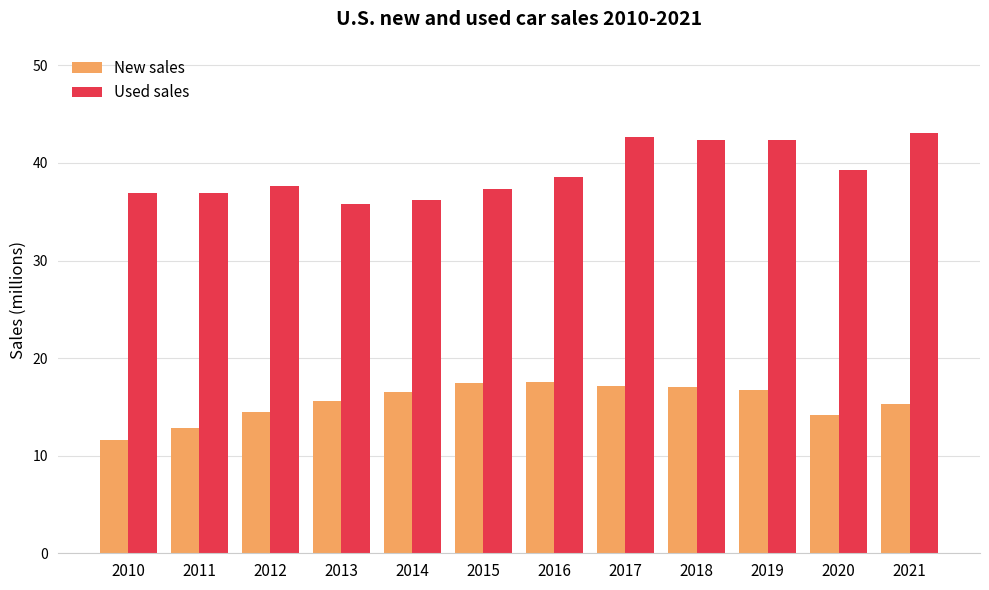

Is the value of New sales at 2012 greater than the value of Used sales at 2016?

No